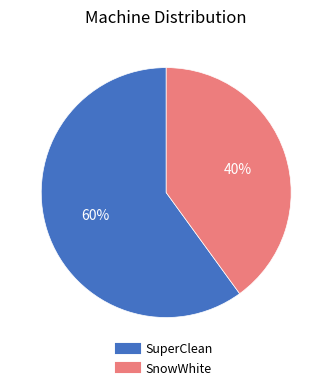

What percentage is the SuperClean slice, to the nearest percent?

60%